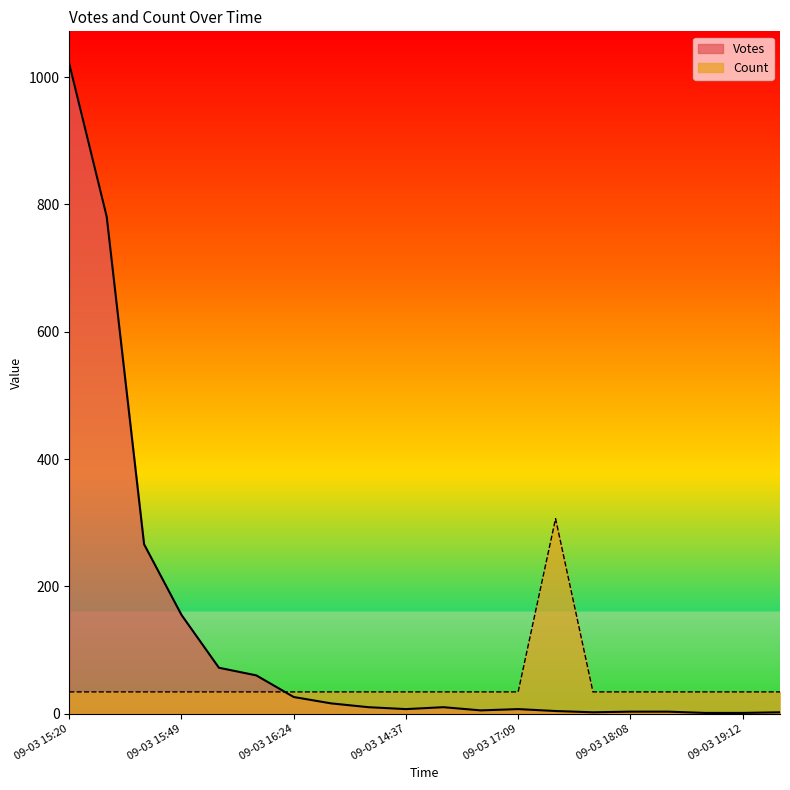

What is the maximum value for Votes?

1021.0